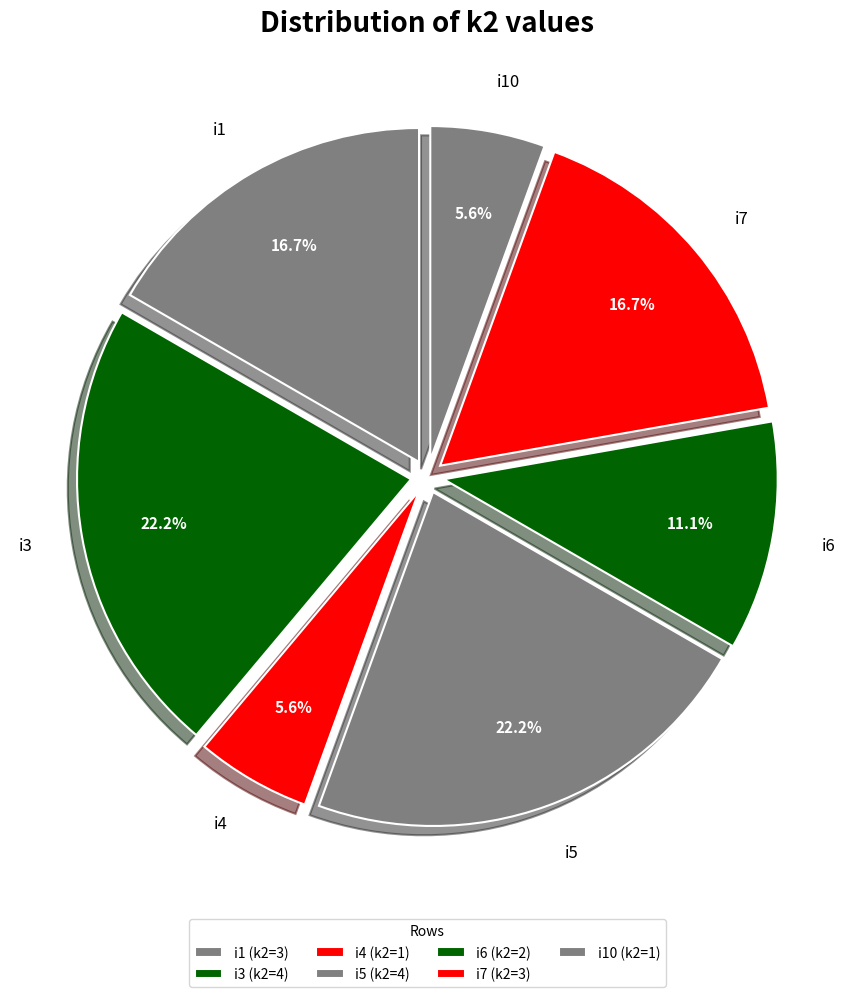

What percentage is the i7 slice, to the nearest percent?

17%